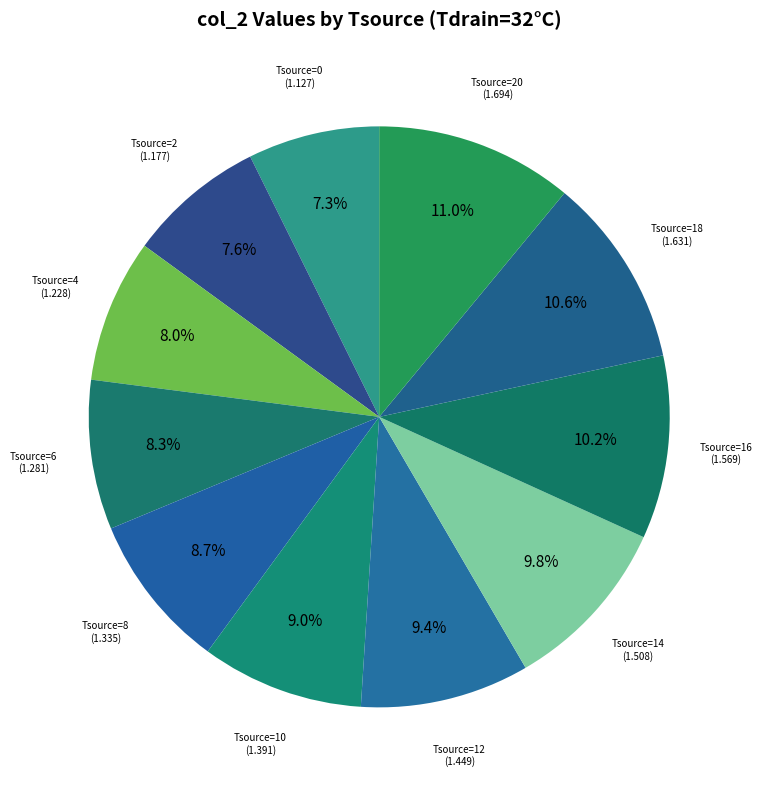

How many slices are in this pie chart?

11